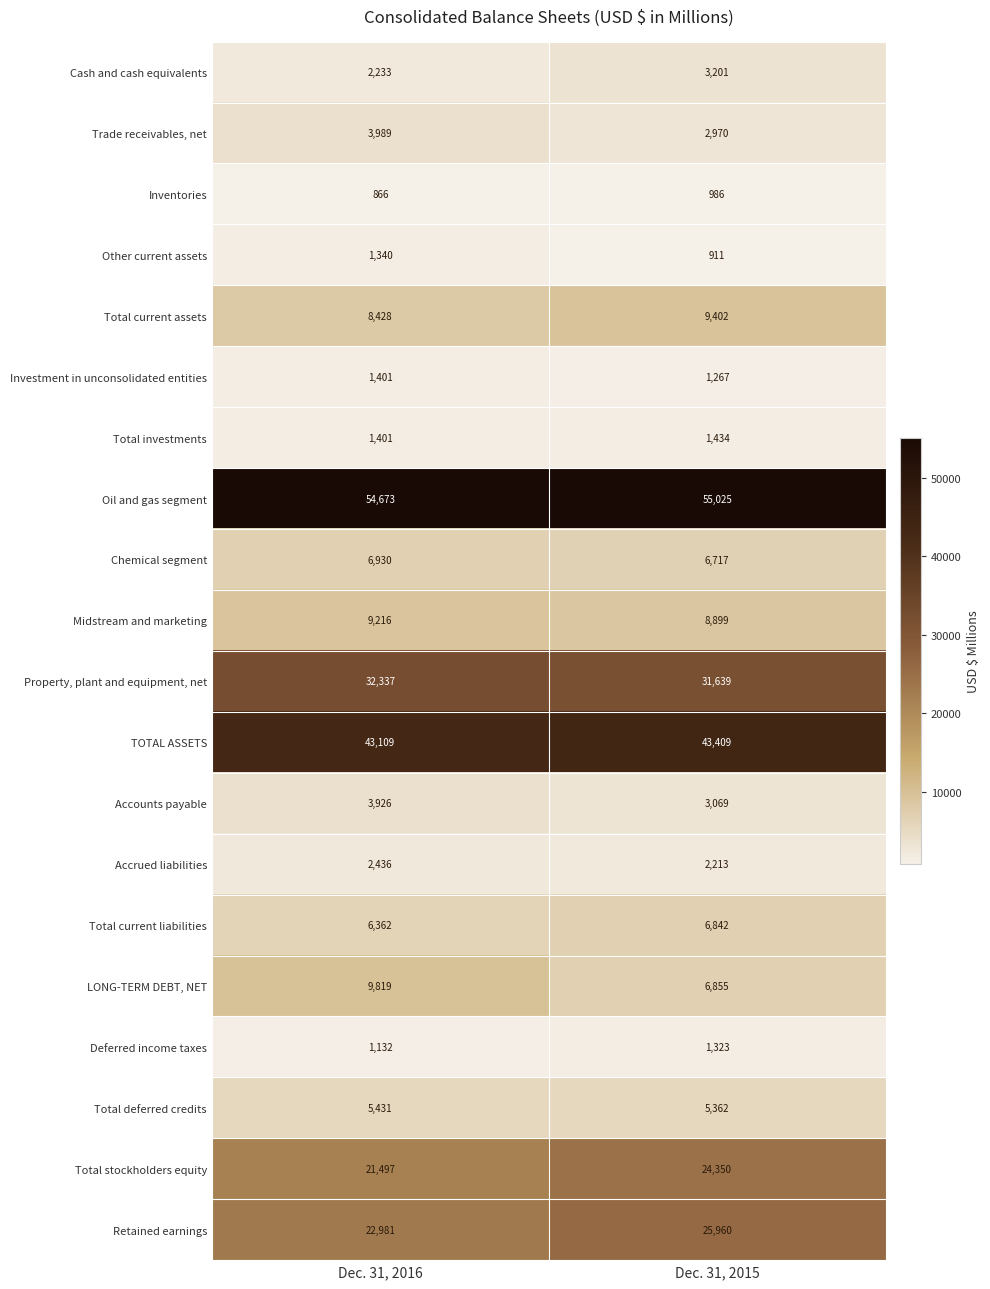

Which category has the lowest value in the Accounts payable series?

Dec. 31, 2015